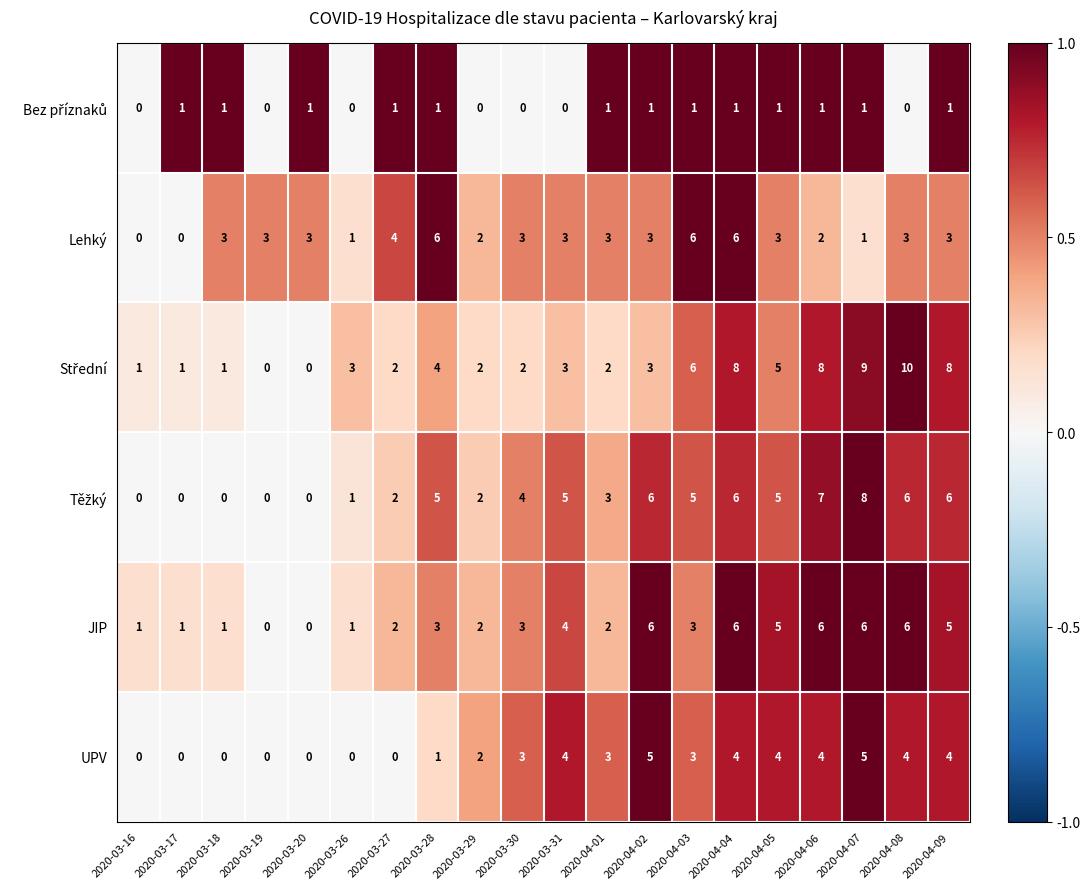

What is the sum of the UPV values at 2020-03-29 and 2020-04-02?

7